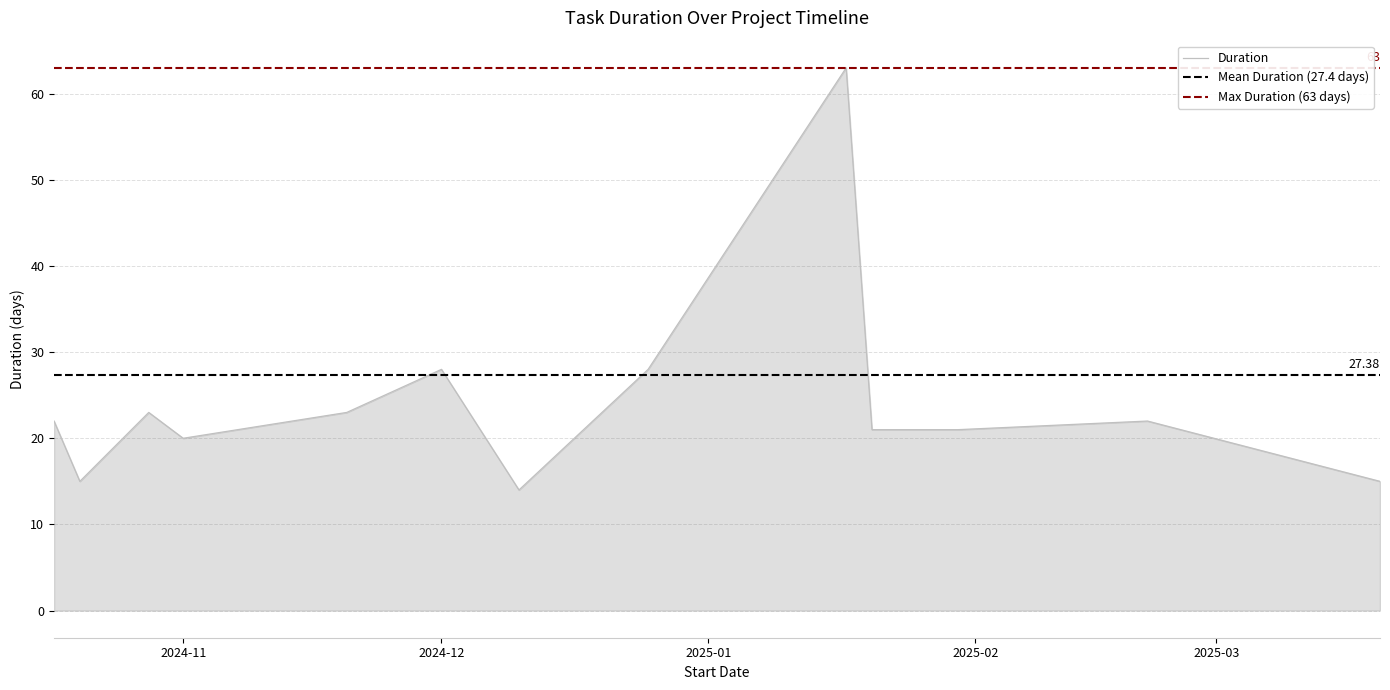

How many data points are less than 22?

6